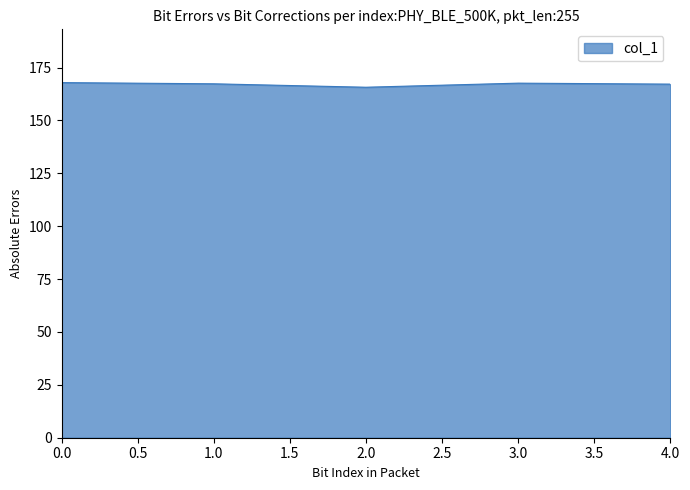

The value at 3.0 is 274.9. True or false?

False